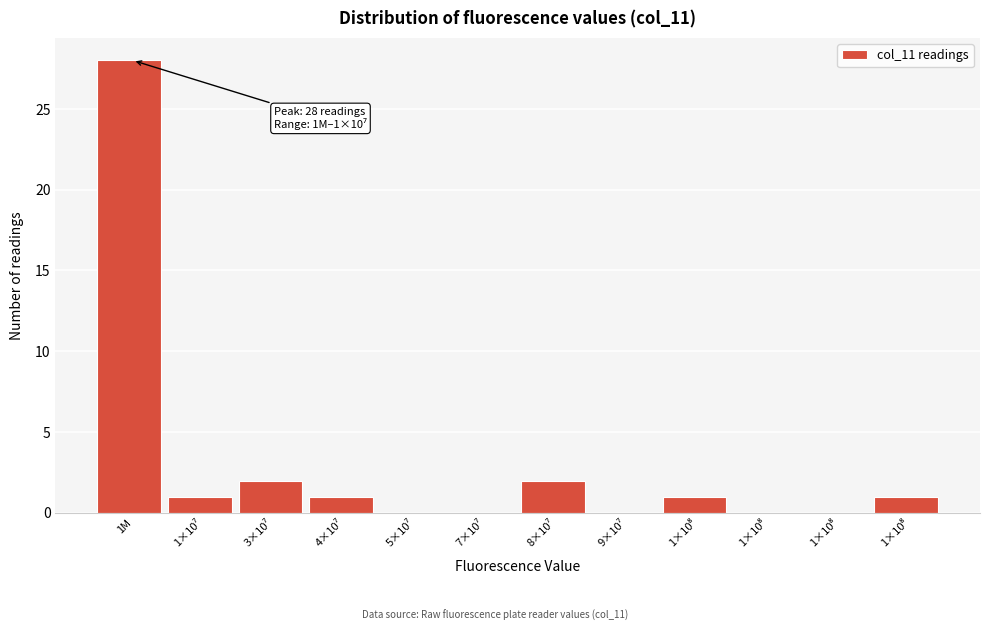

How many categories are shown in the chart?

12